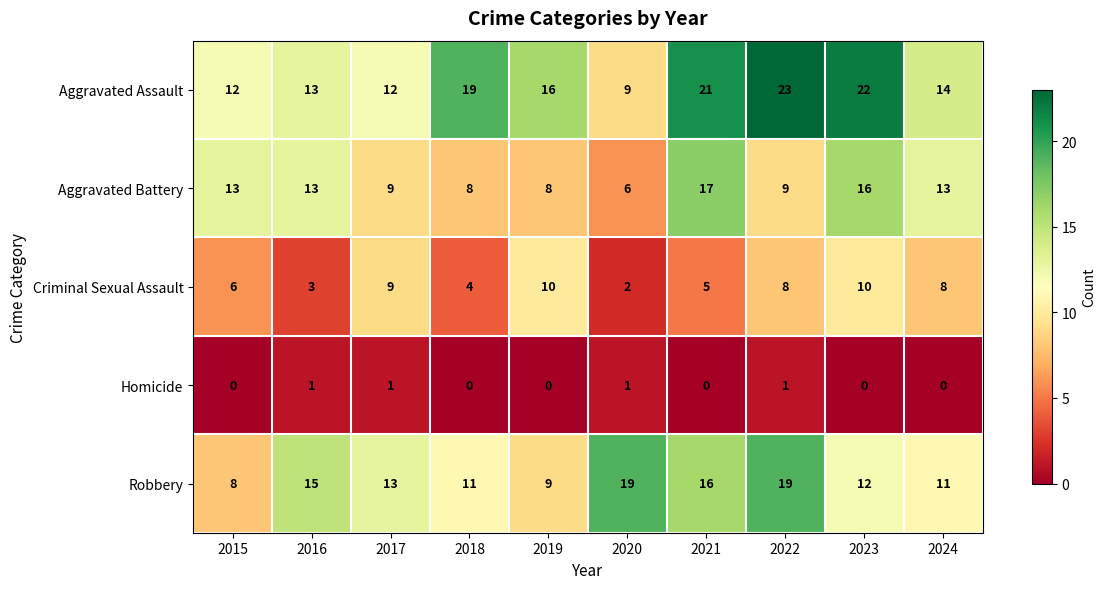

Count the Homicide values in the range 0 to 1.

10